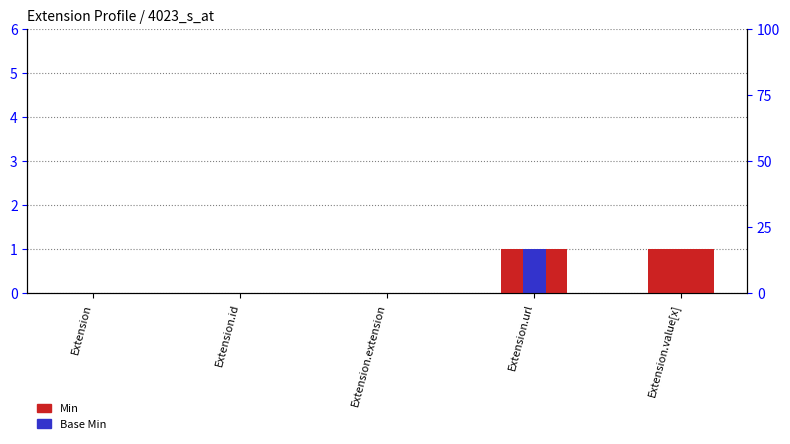

How many Min values are between 0 and 1?

5